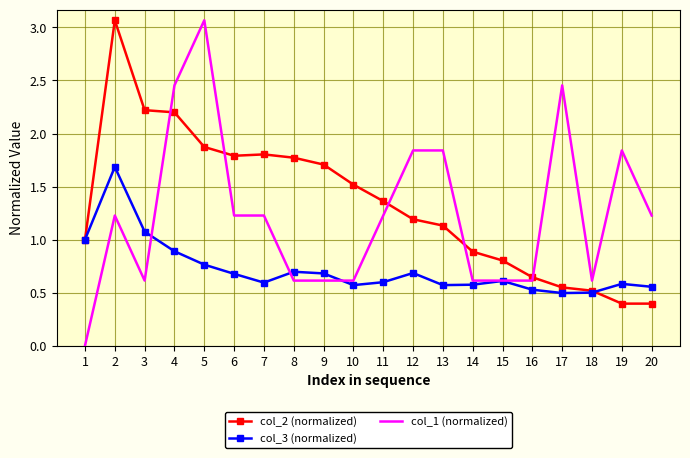

True or false: col_2 (normalized) has a value of 0.7 at 9.

False